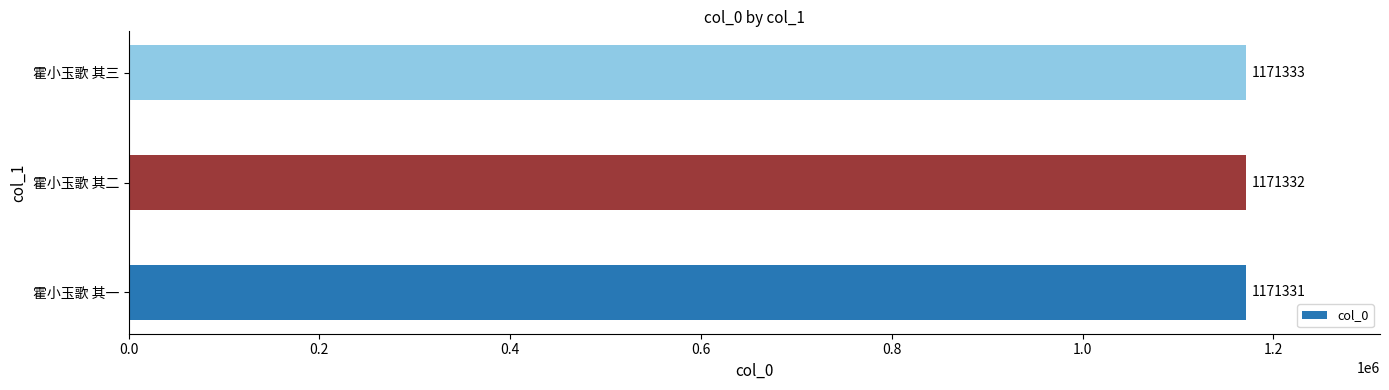

How many bars are there in total?

3